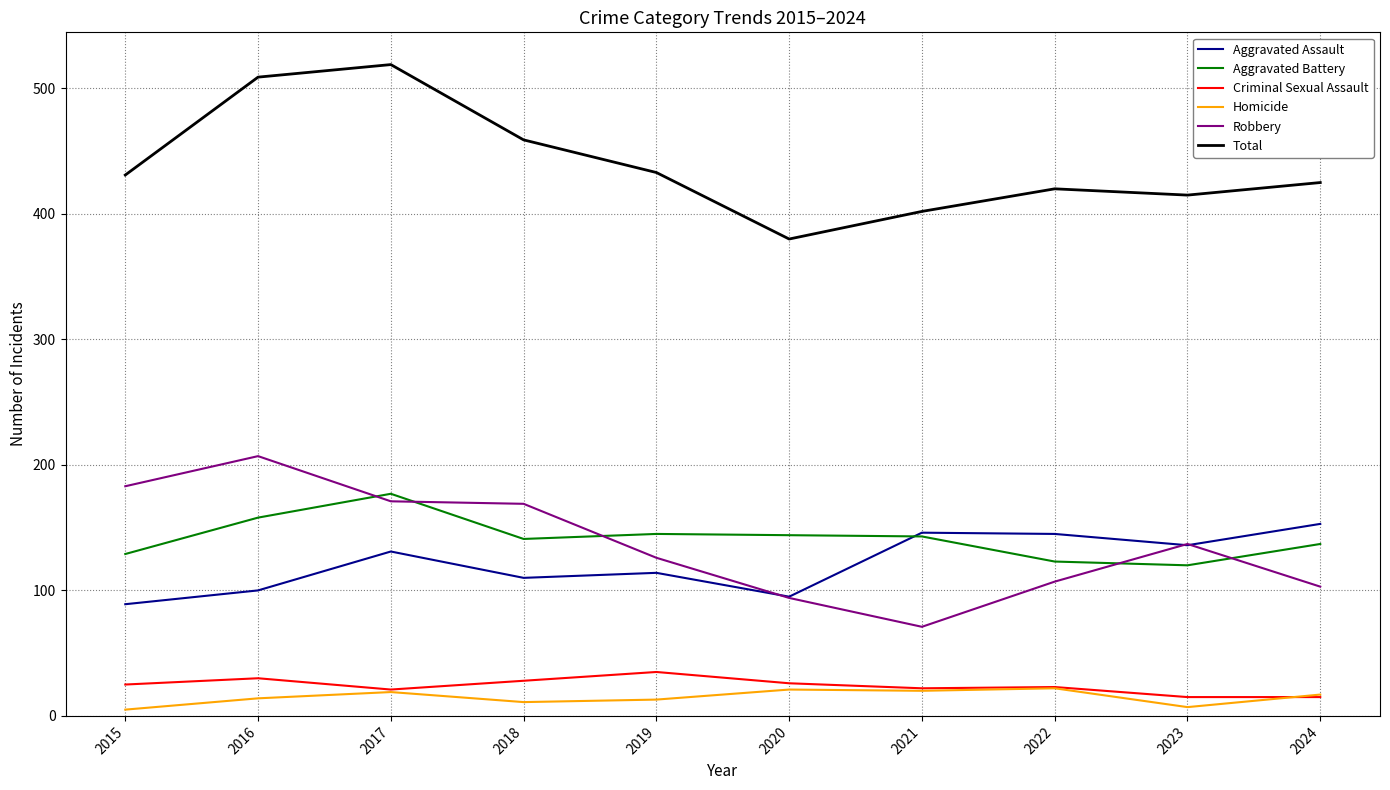

What is the total value across all series at 2020?

760